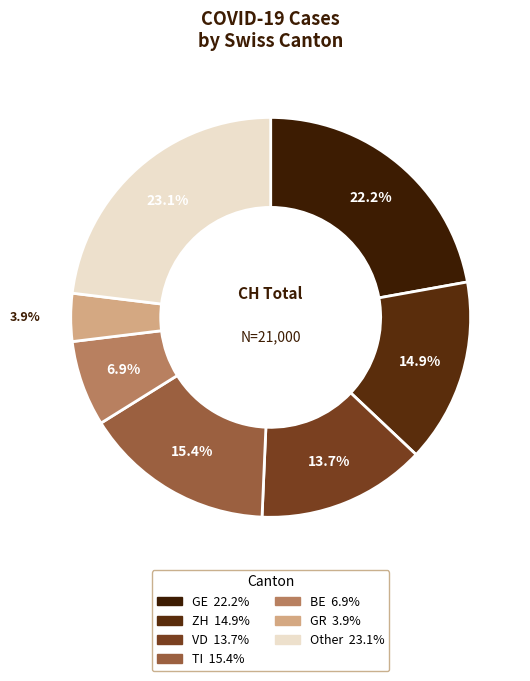

Count the number of slices in the pie.

7